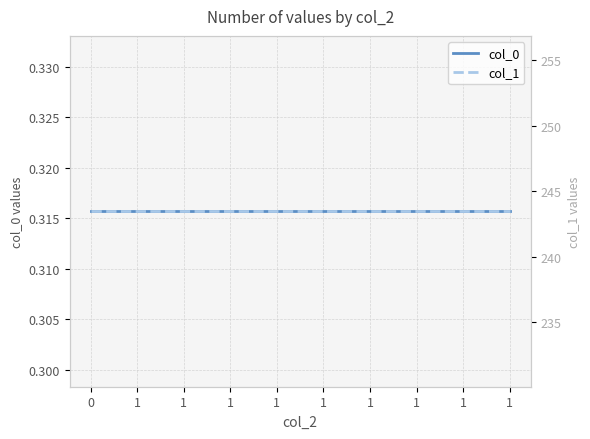

What is the sum of all col_1 values?

2434.7